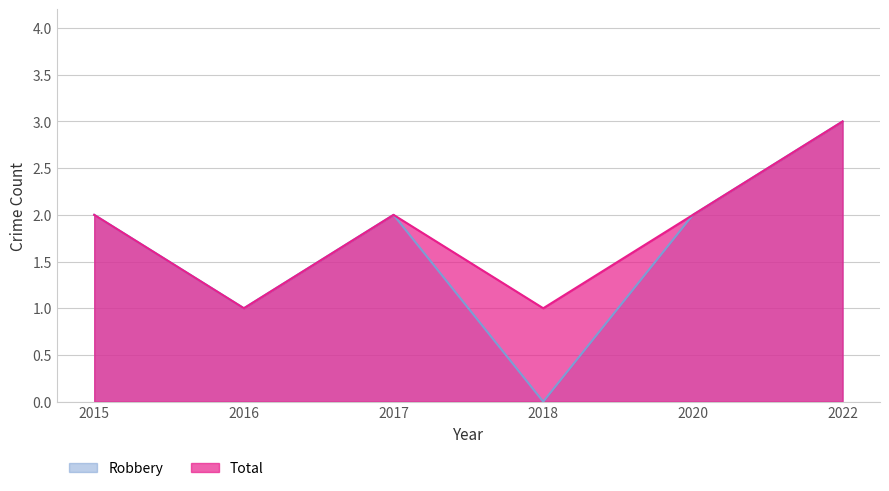

What is the greatest value displayed?

3